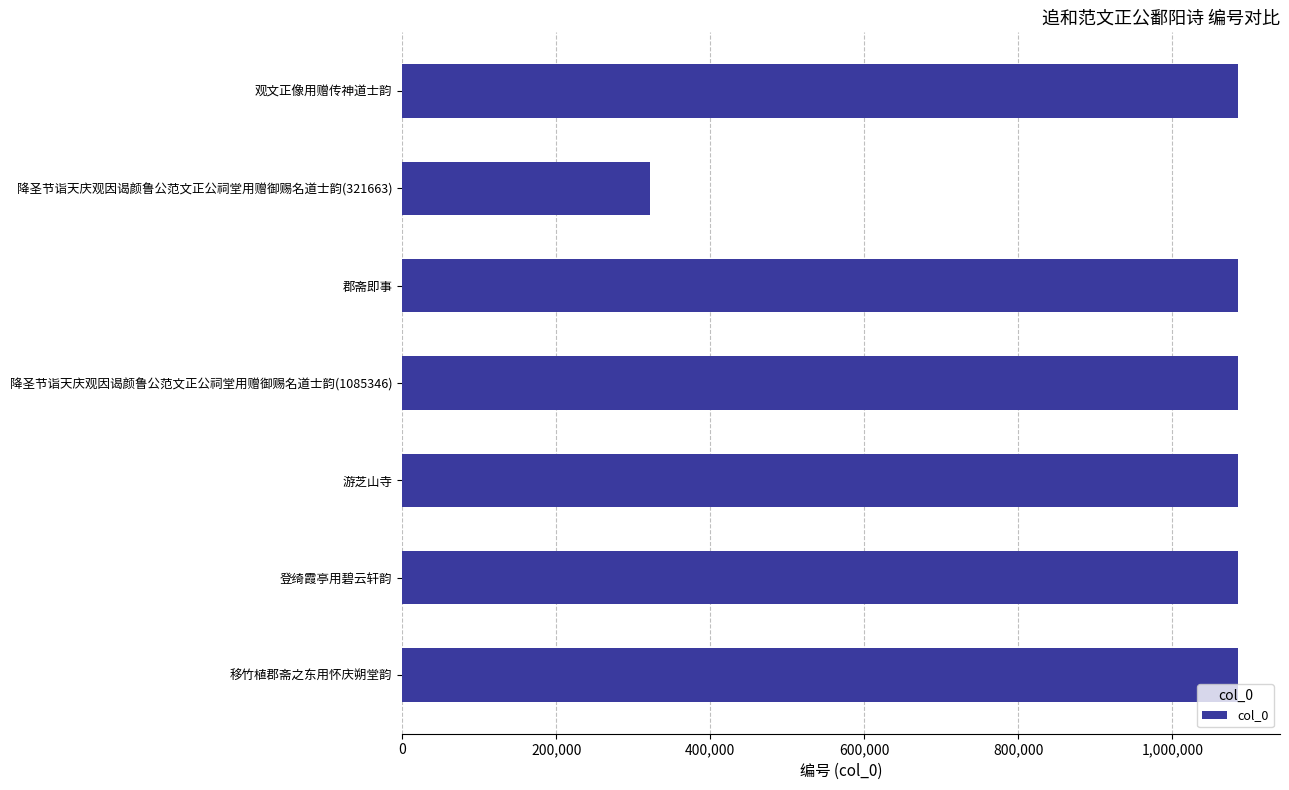

Is it true that the value at 移竹植郡斋之东用怀庆朔堂韵 is 1085348?

True